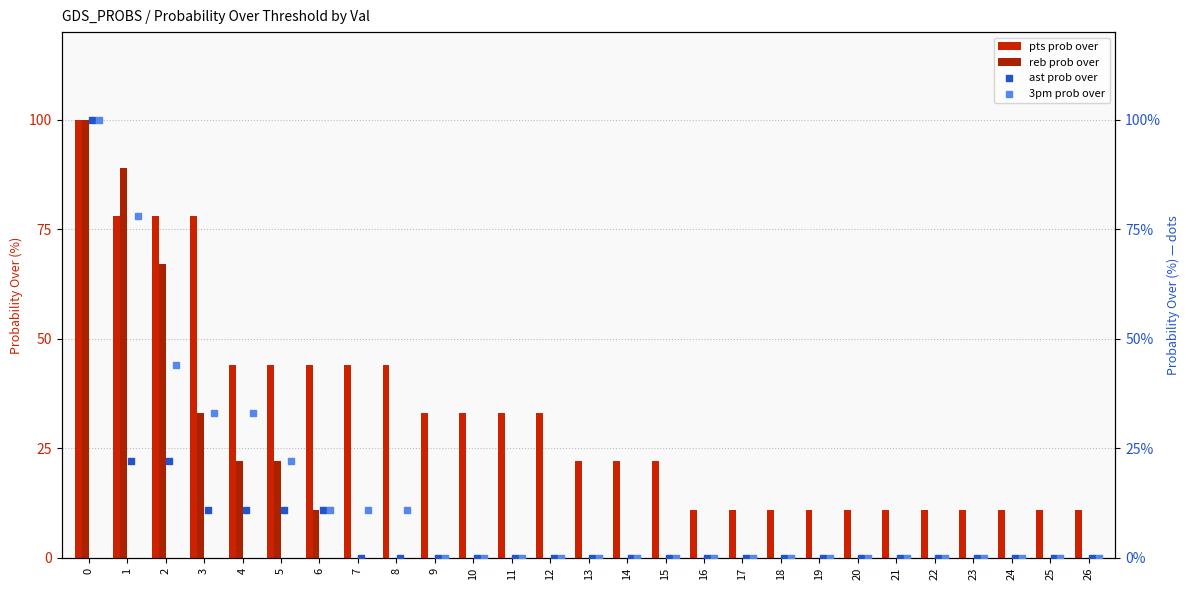

Which series has the largest Y range (max minus min)?

reb prob over